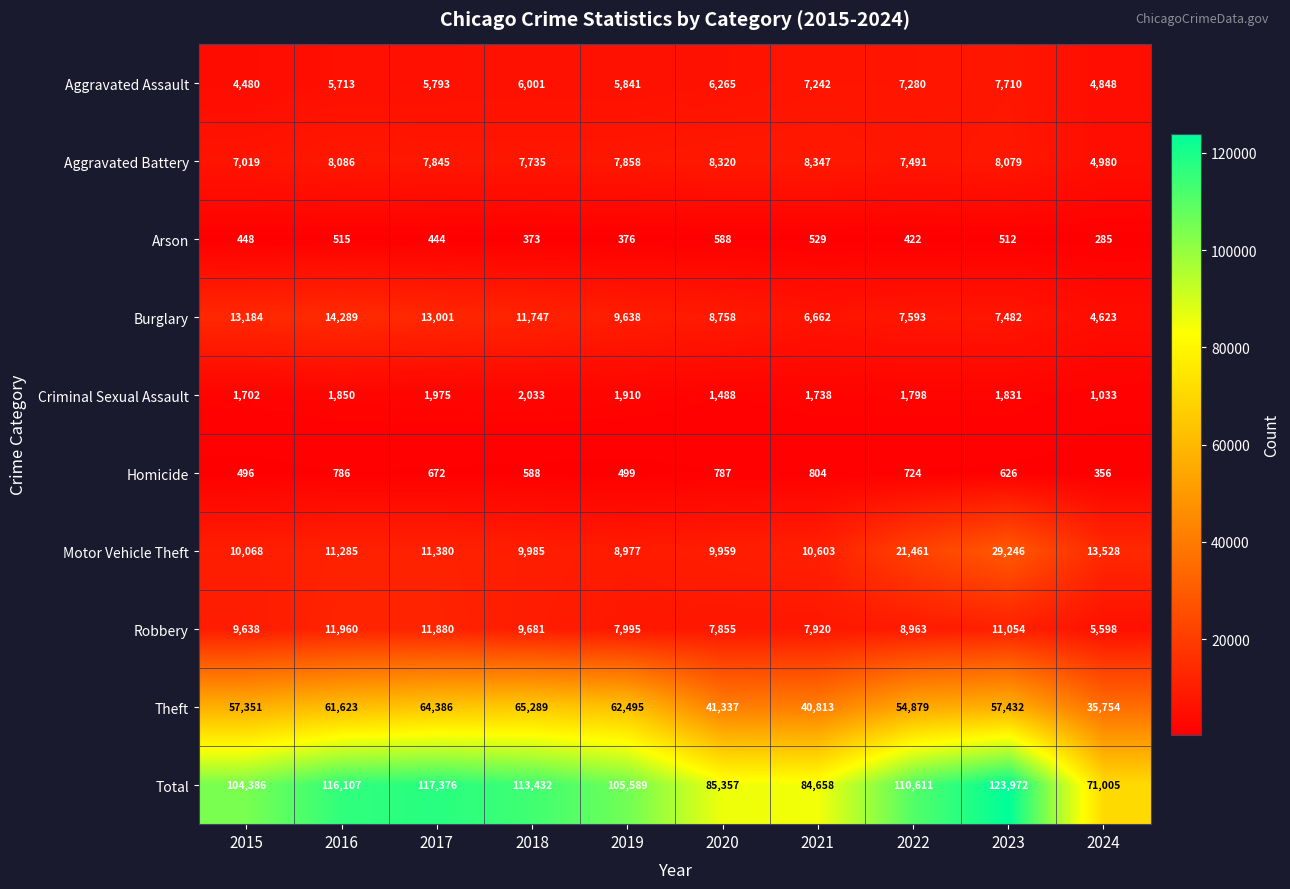

Which series changed the most between 2015 and 2024?

Total